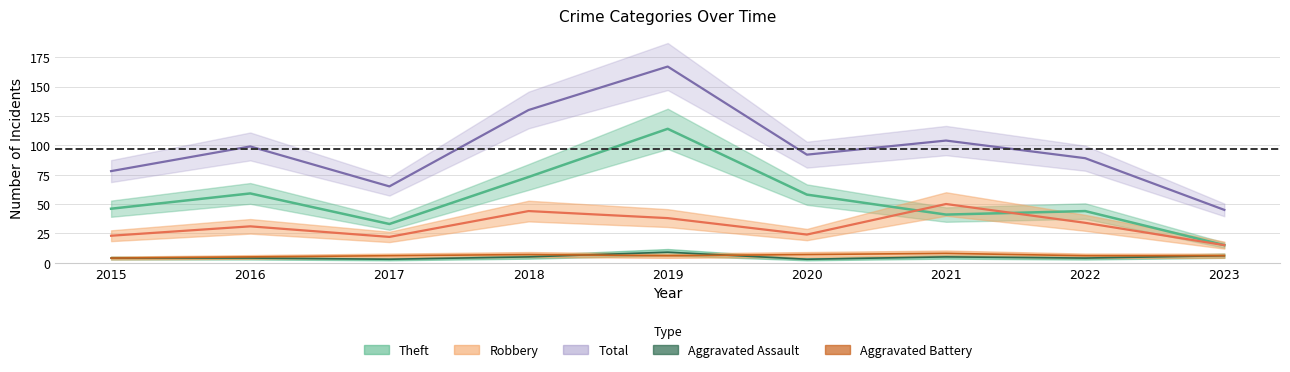

Count the number of categories in the chart.

9